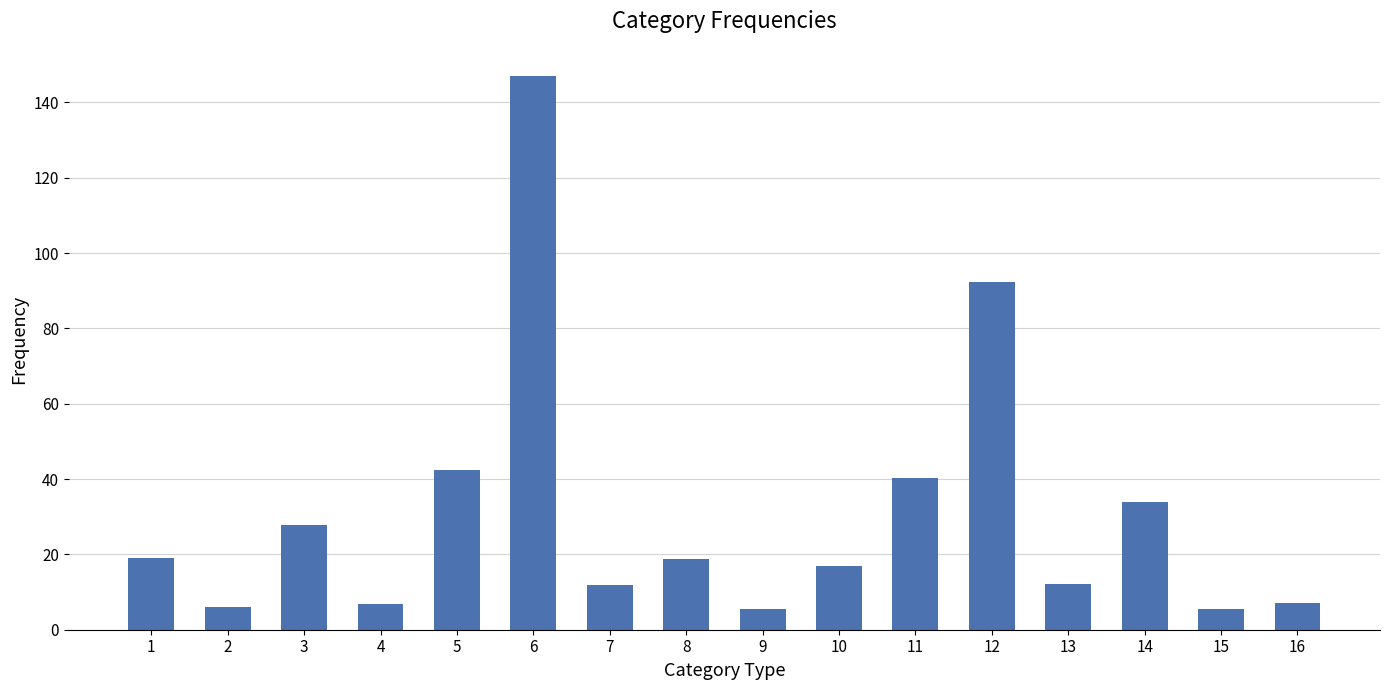

How many distinct data groups are displayed?

1